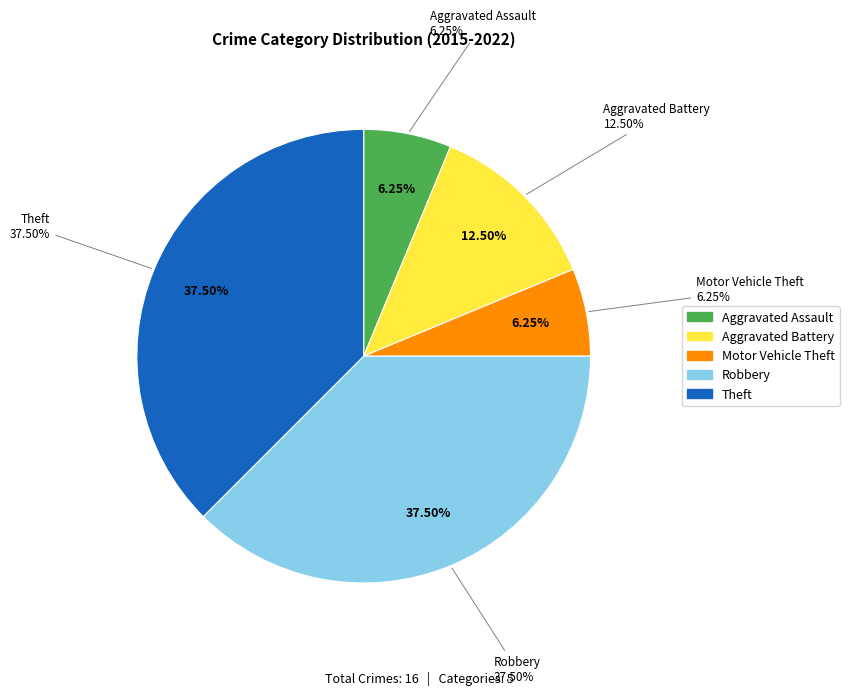

Rank the categories by value from lowest to highest.

Aggravated Assault, Motor Vehicle Theft, Aggravated Battery, Robbery, Theft